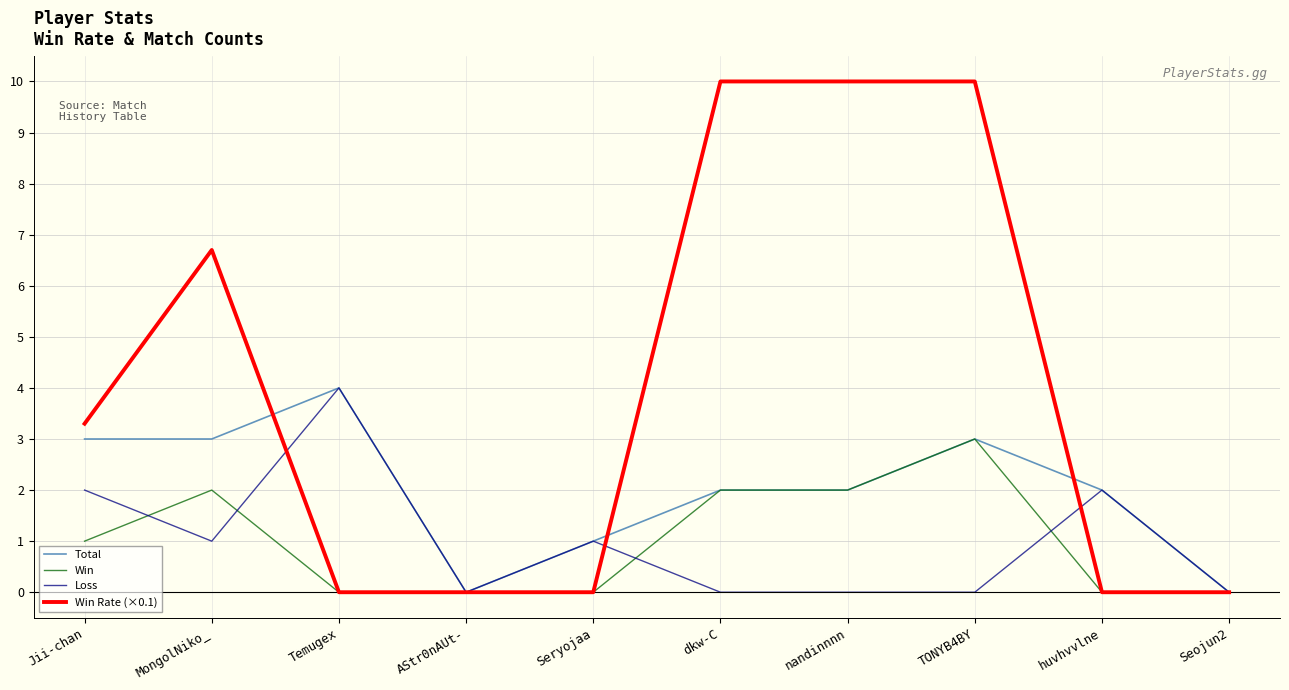

What is the difference between the maximum and minimum values in the Win series?

3.0